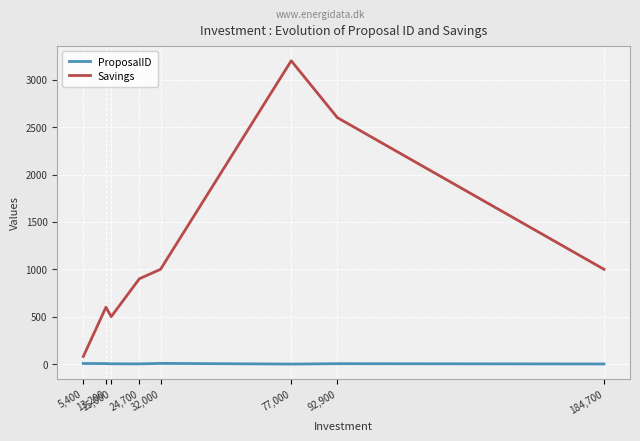

Does the chart have visible grid lines?

Yes